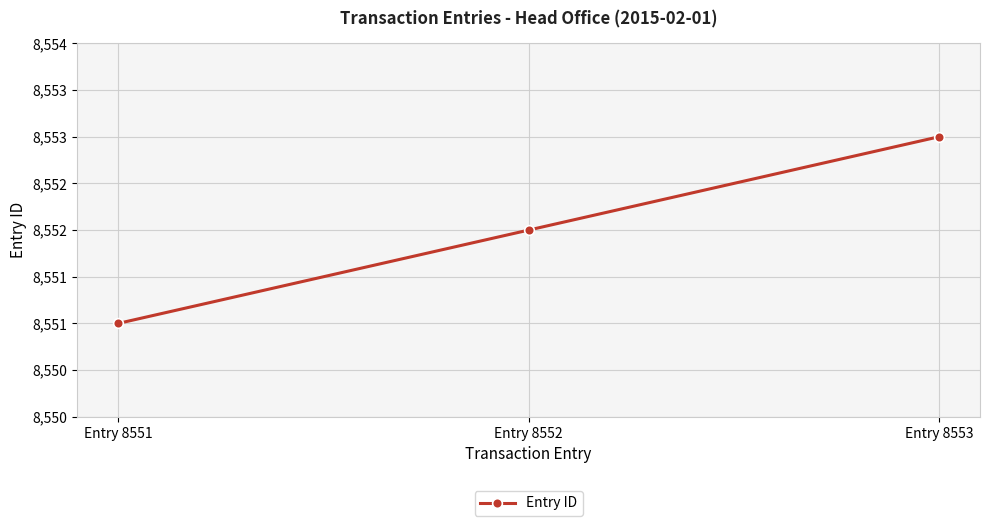

Between Entry 8552 and Entry 8553, which is larger?

Entry 8553